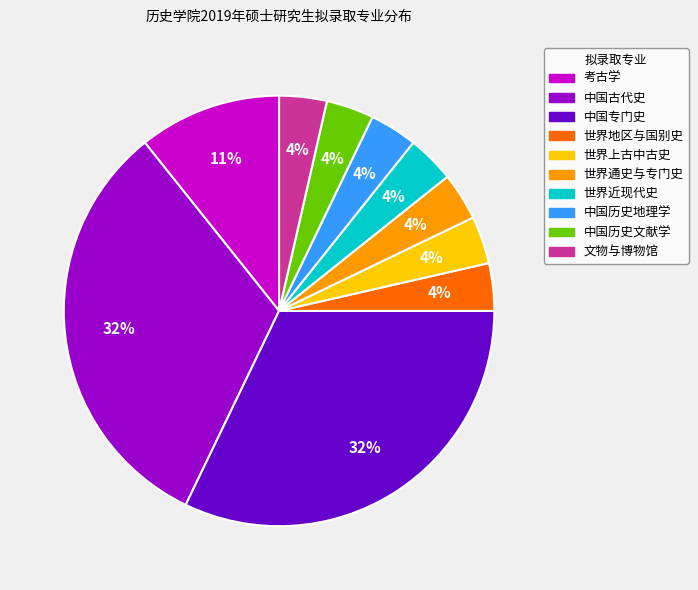

Between 考古学 and 文物与博物馆, which is larger?

考古学